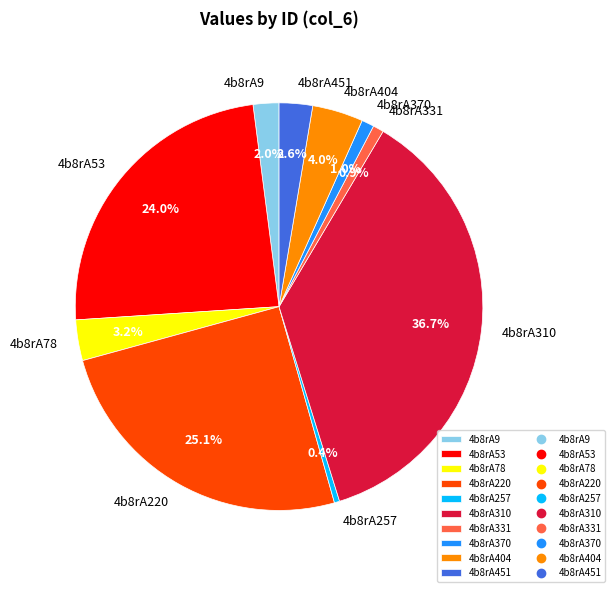

How much of the chart is everything except 4b8rA370?

99.0%